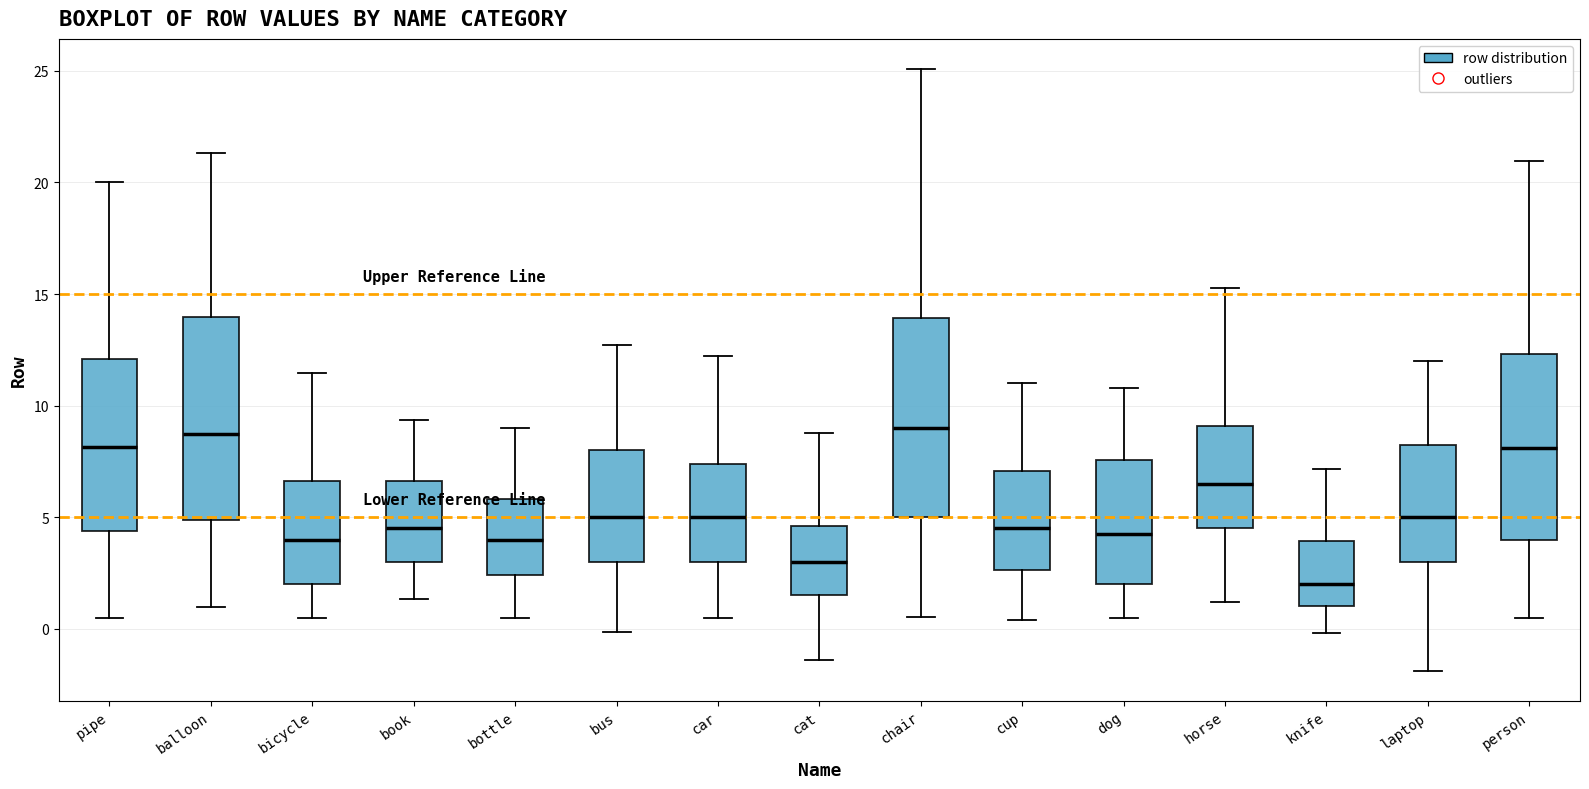

Where does the median line of the box for chair sit on the y-axis? The values are not printed on the chart, so give them approximately, as read against the axis.

9.0